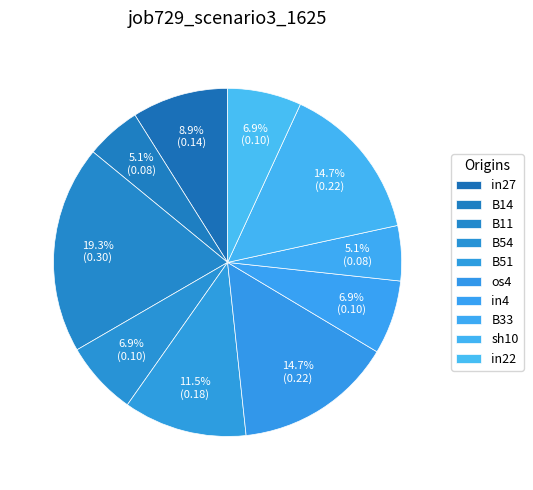

To the nearest percent, what is the difference between the largest and smallest slice percentages?

14%